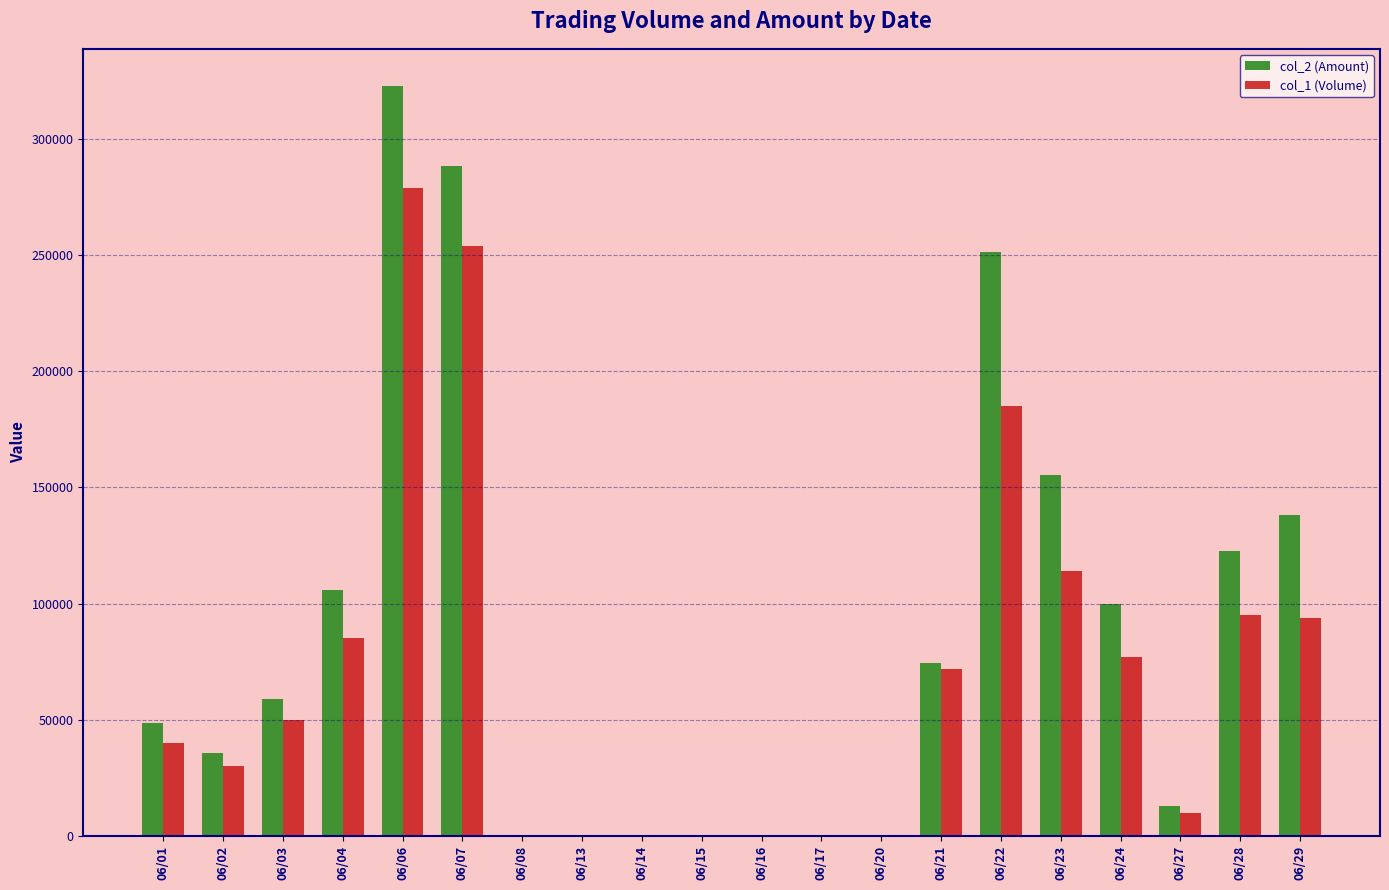

Which series changed the most between 06/01 and 06/27?

col_2 (Amount)